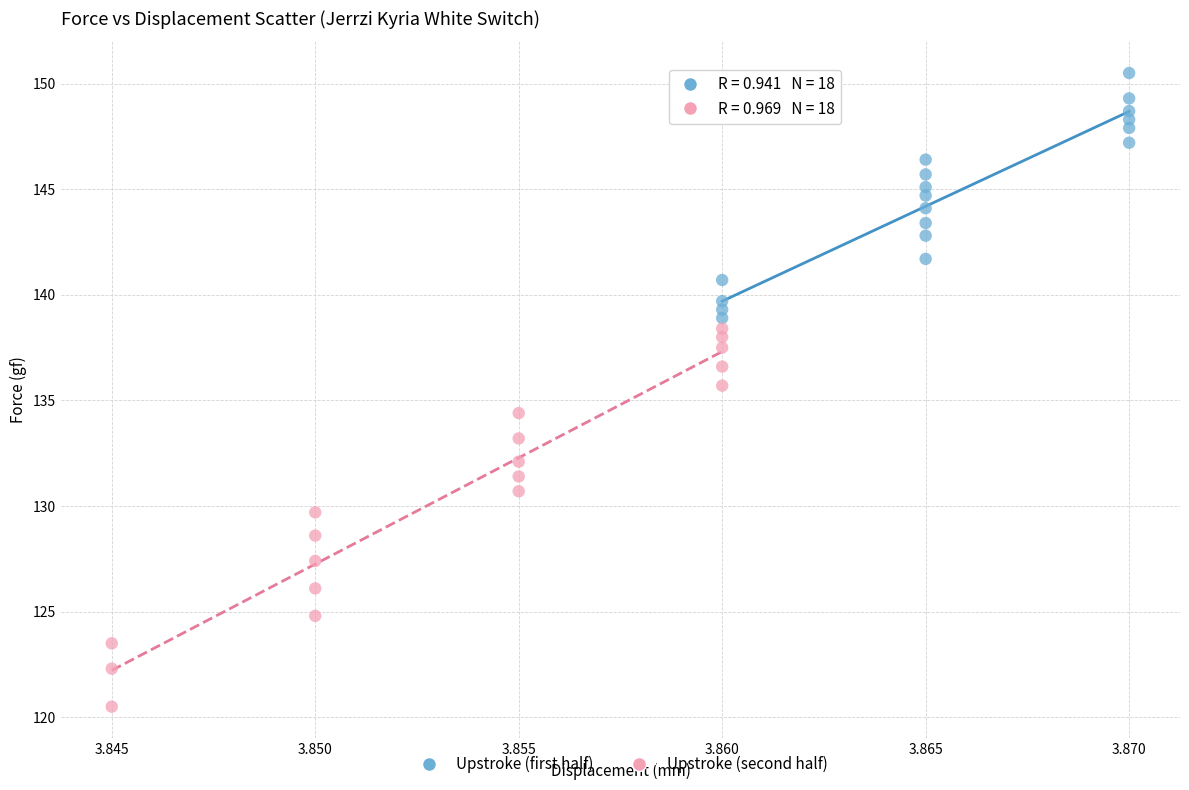

Which series contains the highest Y value?

Upstroke (first half)